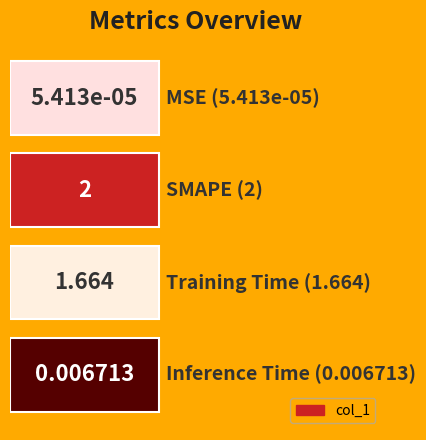

Reading left to right, list all the values displayed in this chart.

MSE=0.0	SMAPE=2.0	Training Time=1.7	Inference Time=0.0